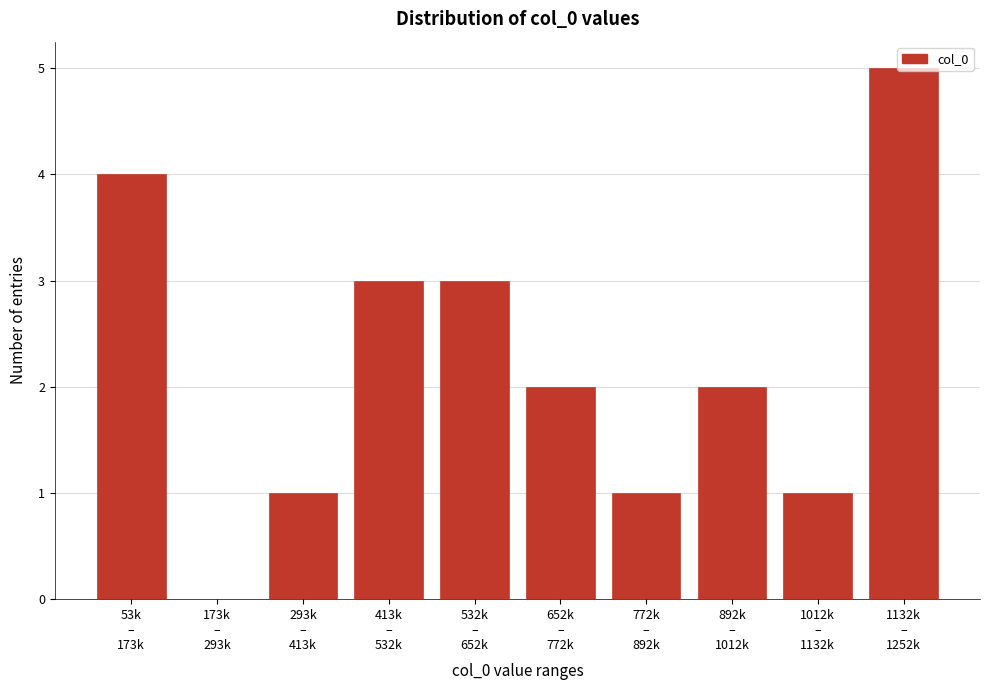

What is the greatest value displayed?

5